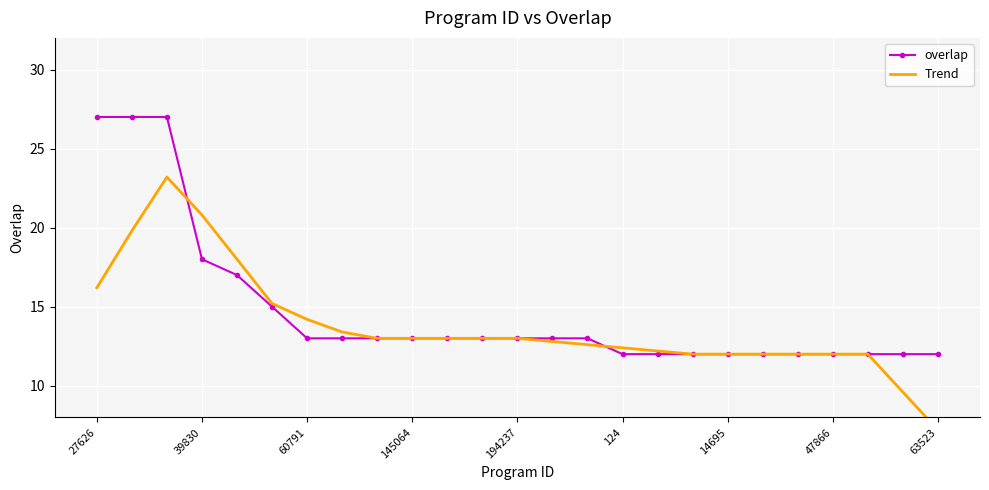

What is the total value across all series at 22?

24.0